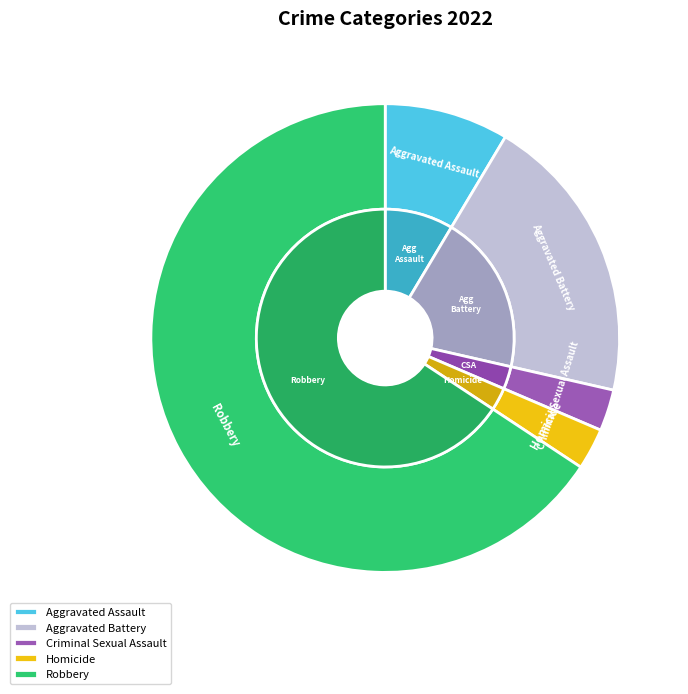

The Aggravated Battery slice represents 20% of the pie. True or false?

True